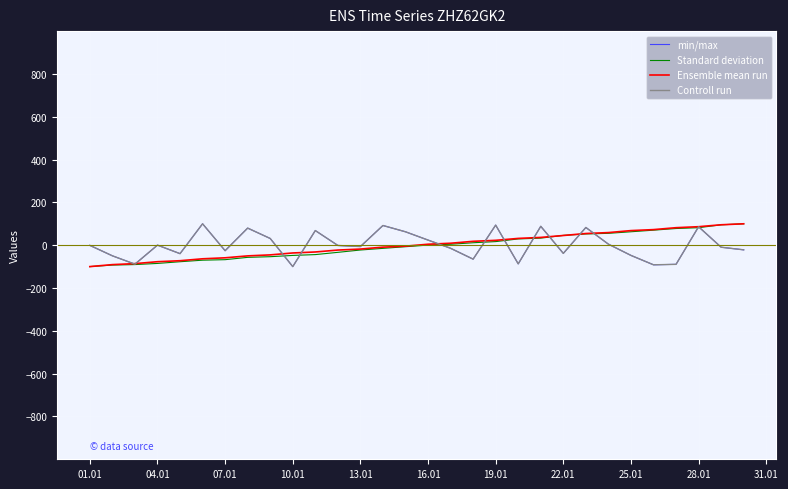

What is the minimum value for min/max?

-100.0